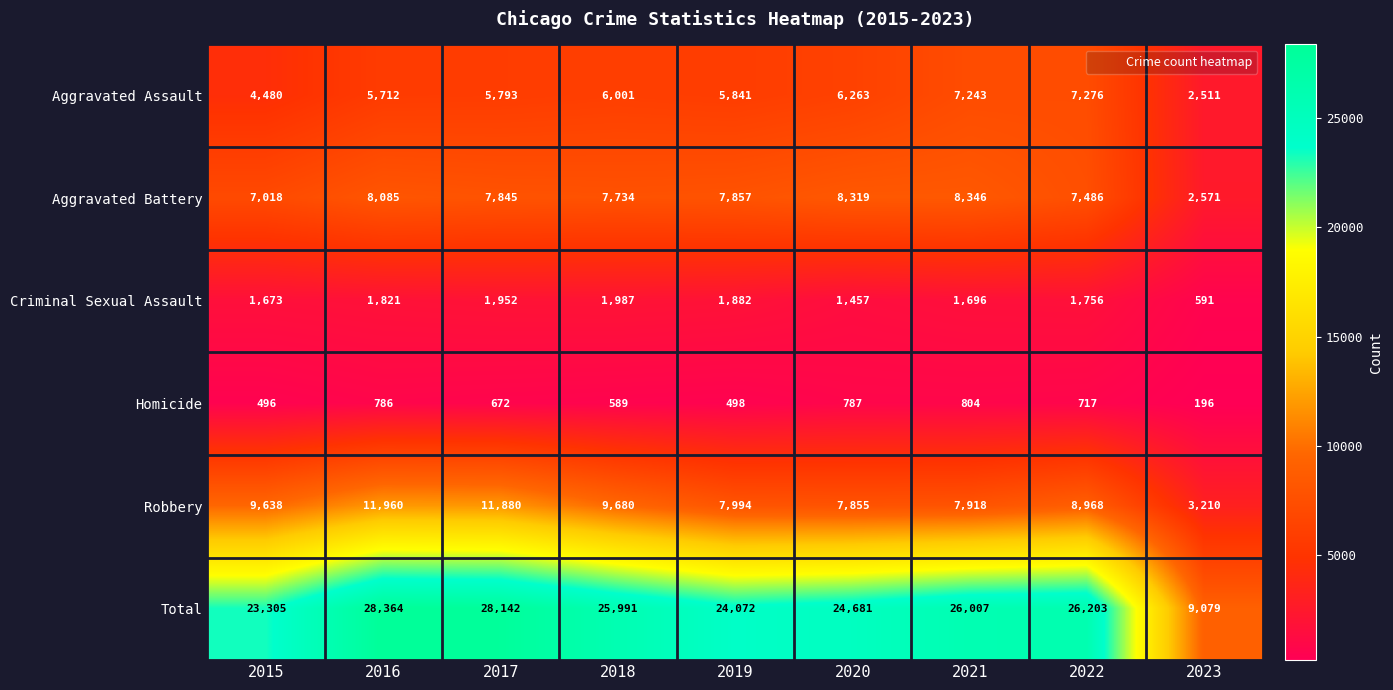

What is the greatest value displayed?

28364